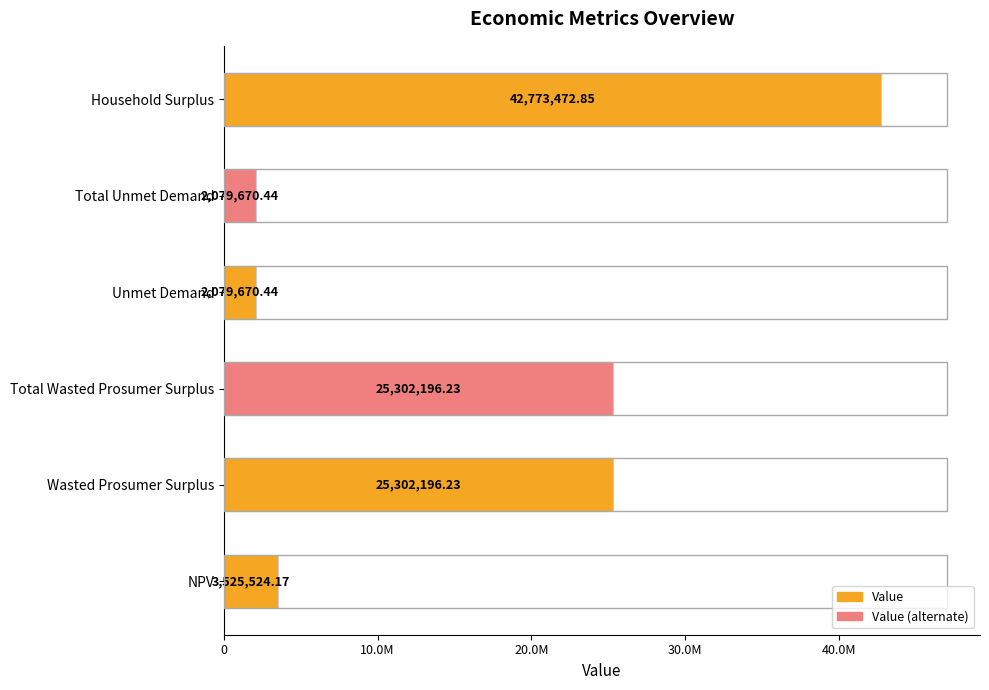

What is the sum of all values?

101062730.3